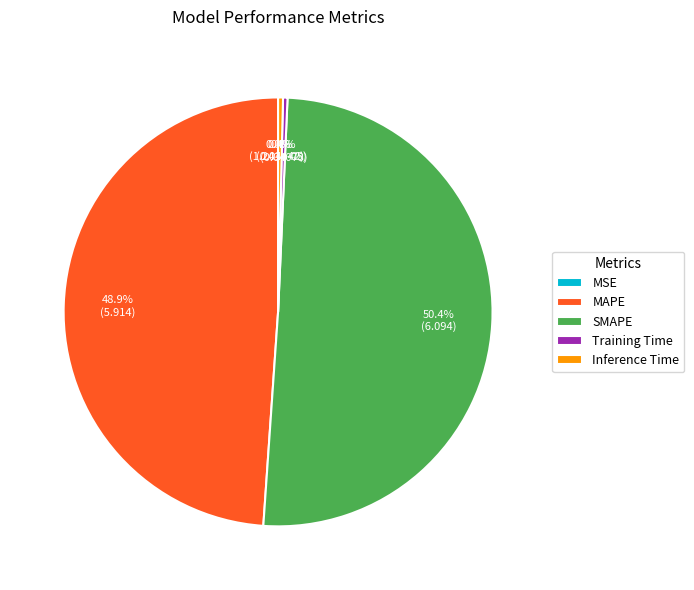

What percentage is the SMAPE slice, to the nearest percent?

50%